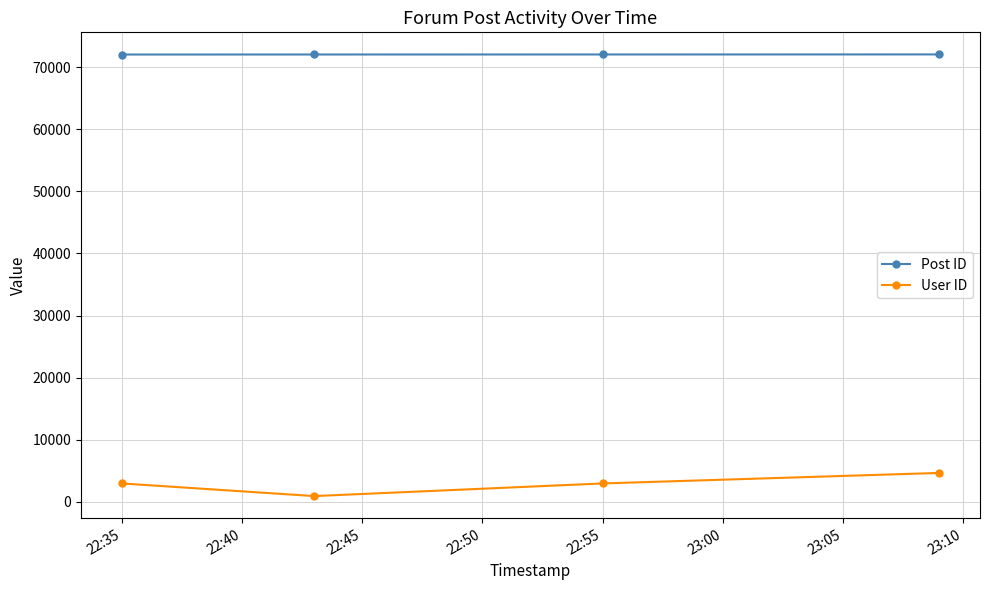

How many interior local valleys does the User ID series have?

1